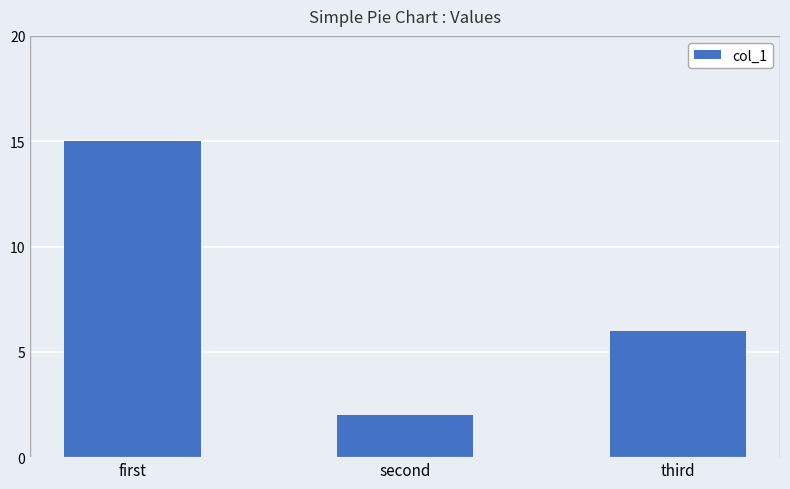

At which label does the data first exceed 6?

first